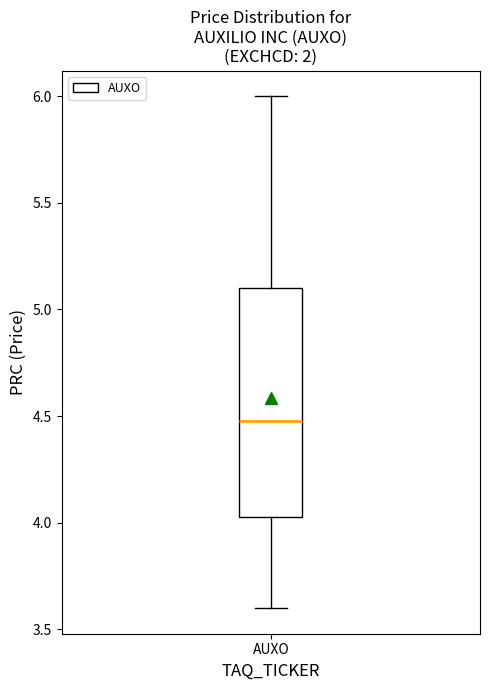

Read this box plot against the y-axis: the position of the median line, the range covered by the box, and the ends of both whiskers. The values are not printed on the chart, so give them approximately, as read against the axis.

median 4.50, box 4.05 to 5.10, whiskers 3.60 to 6.00